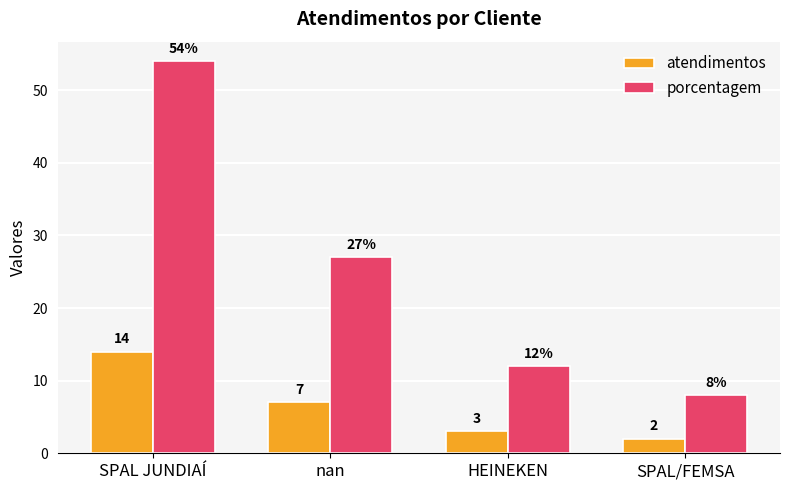

What is the difference between the maximum and second lowest values in the porcentagem series?

42